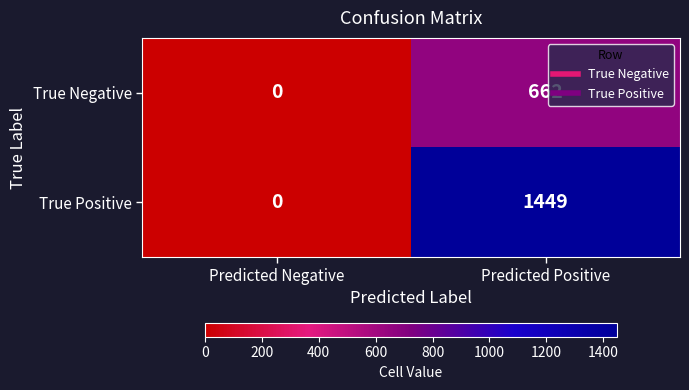

At which category is the sum across all series the highest?

Predicted Positive